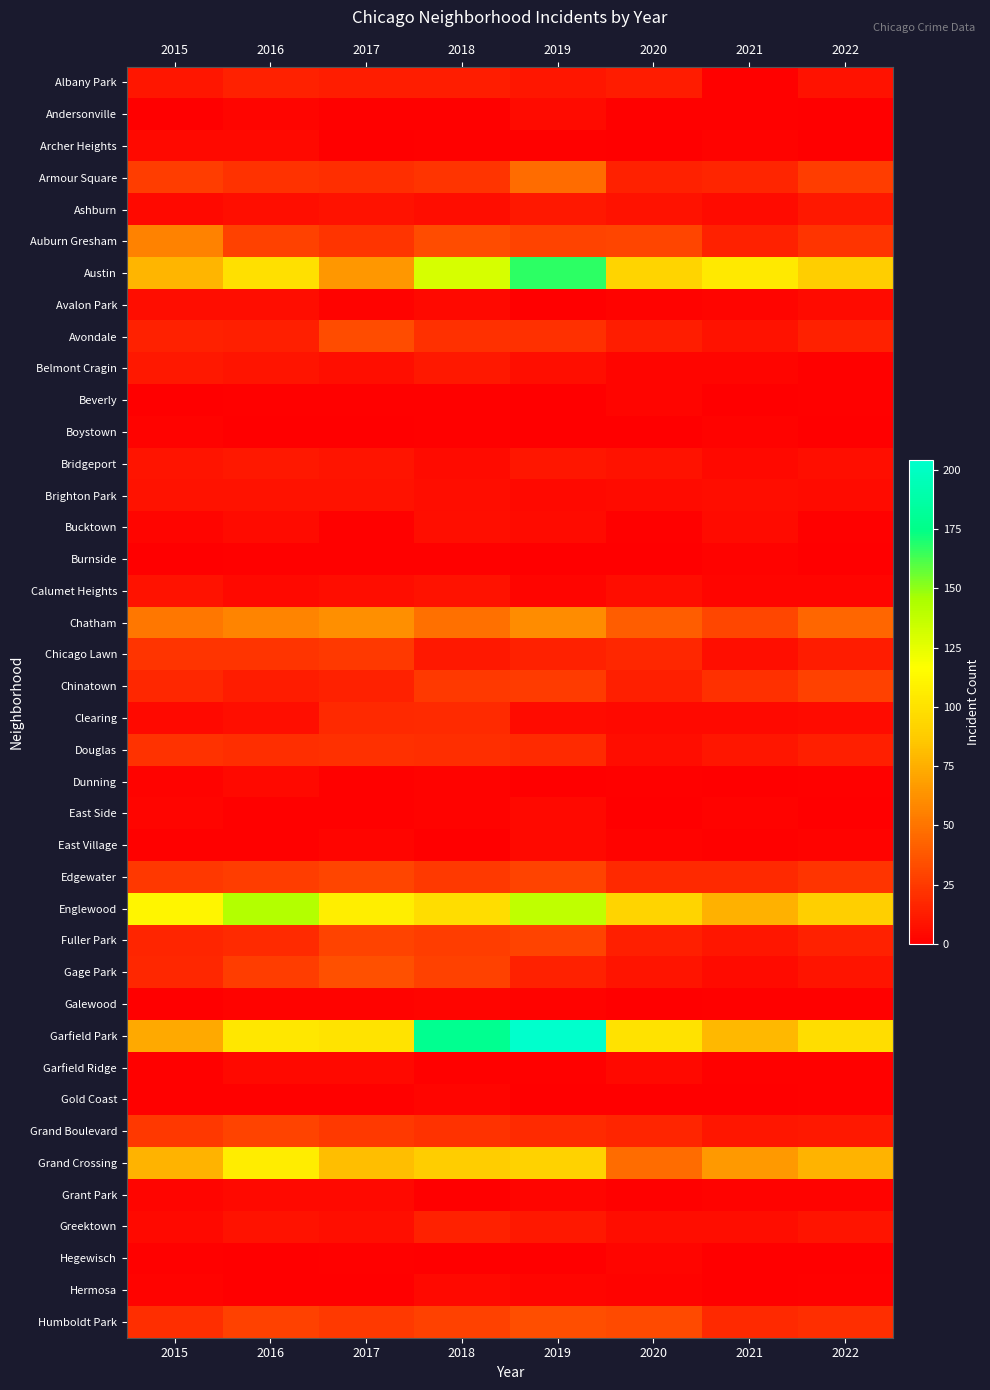

Reading left to right, list all the values displayed in this chart.

Albany Park: 2015=10	2016=15	2017=13	2018=13	2019=10	2020=12	2021=1	2022=8
Andersonville: 2015=0	2016=3	2017=1	2018=1	2019=5	2020=1	2021=1	2022=0
Archer Heights: 2015=4	2016=4	2017=0	2018=1	2019=1	2020=0	2021=2	2022=0
Armour Square: 2015=27	2016=22	2017=20	2018=23	2019=47	2020=15	2021=16	2022=27
Ashburn: 2015=4	2016=7	2017=8	2018=6	2019=11	2020=8	2021=5	2022=11
Auburn Gresham: 2015=56	2016=28	2017=23	2018=33	2019=29	2020=30	2021=15	2022=23
Austin: 2015=78	2016=99	2017=65	2018=130	2019=167	2020=92	2021=104	2022=89
Avalon Park: 2015=6	2016=6	2017=2	2018=4	2019=0	2020=2	2021=3	2022=5
Avondale: 2015=15	2016=14	2017=33	2018=21	2019=21	2020=13	2021=8	2022=15
Belmont Cragin: 2015=11	2016=9	2017=7	2018=11	2019=7	2020=3	2021=3	2022=1
Beverly: 2015=0	2016=1	2017=1	2018=1	2019=0	2020=3	2021=0	2022=1
Boystown: 2015=2	2016=0	2017=0	2018=1	2019=0	2020=0	2021=2	2022=0
Bridgeport: 2015=9	2016=11	2017=9	2018=5	2019=10	2020=8	2021=4	2022=7
Brighton Park: 2015=8	2016=8	2017=8	2018=6	2019=4	2020=5	2021=6	2022=5
Bucktown: 2015=3	2016=5	2017=1	2018=7	2019=5	2020=1	2021=5	2022=1
Burnside: 2015=0	2016=1	2017=1	2018=1	2019=0	2020=0	2021=2	2022=0
Calumet Heights: 2015=8	2016=4	2017=6	2018=8	2019=3	2020=6	2021=3	2022=3
Chatham: 2015=51	2016=57	2017=62	2018=48	2019=60	2020=40	2021=31	2022=44
Chicago Lawn: 2015=23	2016=23	2017=25	2018=11	2019=15	2020=17	2021=7	2022=12
Chinatown: 2015=17	2016=12	2017=15	2018=25	2019=26	2020=14	2021=21	2022=28
Clearing: 2015=4	2016=7	2017=18	2018=19	2019=5	2020=4	2021=4	2022=5
Douglas: 2015=22	2016=20	2017=21	2018=20	2019=19	2020=6	2021=10	2022=14
Dunning: 2015=2	2016=4	2017=1	2018=2	2019=0	2020=1	2021=0	2022=1
East Side: 2015=3	2016=1	2017=1	2018=2	2019=4	2020=0	2021=2	2022=0
East Village: 2015=1	2016=1	2017=3	2018=0	2019=4	2020=2	2021=1	2022=2
Edgewater: 2015=24	2016=27	2017=30	2018=25	2019=29	2020=18	2021=18	2022=23
Englewood: 2015=111	2016=142	2017=107	2018=98	2019=138	2020=92	2021=76	2022=90
Fuller Park: 2015=16	2016=19	2017=29	2018=27	2019=29	2020=14	2021=10	2022=15
Gage Park: 2015=17	2016=27	2017=35	2018=28	2019=15	2020=9	2021=5	2022=9
Galewood: 2015=0	2016=2	2017=2	2018=3	2019=2	2020=0	2021=1	2022=1
Garfield Park: 2015=73	2016=103	2017=101	2018=178	2019=204	2020=100	2021=79	2022=98
Garfield Ridge: 2015=1	2016=4	2017=4	2018=1	2019=1	2020=4	2021=1	2022=1
Gold Coast: 2015=1	2016=1	2017=1	2018=3	2019=0	2020=0	2021=0	2022=1
Grand Boulevard: 2015=24	2016=29	2017=25	2018=22	2019=19	2020=16	2021=10	2022=11
Grand Crossing: 2015=77	2016=106	2017=82	2018=88	2019=91	2020=47	2021=66	2022=77
Grant Park: 2015=3	2016=4	2017=4	2018=0	2019=3	2020=1	2021=2	2022=2
Greektown: 2015=4	2016=8	2017=7	2018=15	2019=11	2020=6	2021=6	2022=9
Hegewisch: 2015=1	2016=0	2017=1	2018=0	2019=0	2020=3	2021=0	2022=0
Hermosa: 2015=2	2016=0	2017=0	2018=4	2019=3	2020=2	2021=0	2022=1
Humboldt Park: 2015=20	2016=28	2017=25	2018=28	2019=34	2020=32	2021=18	2022=20